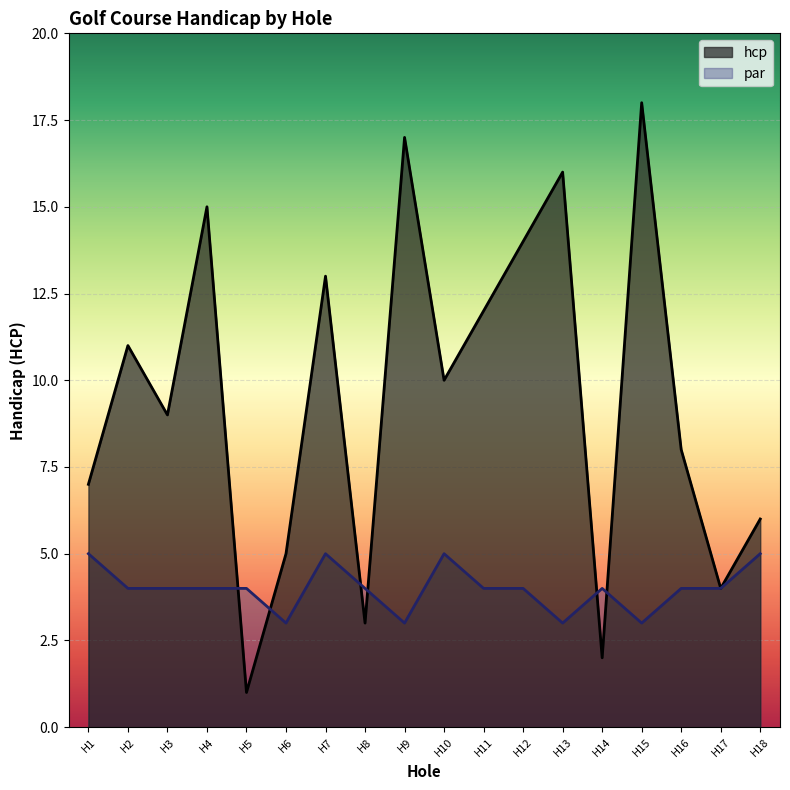

True or false: the data has more than 0 interior local peaks.

True